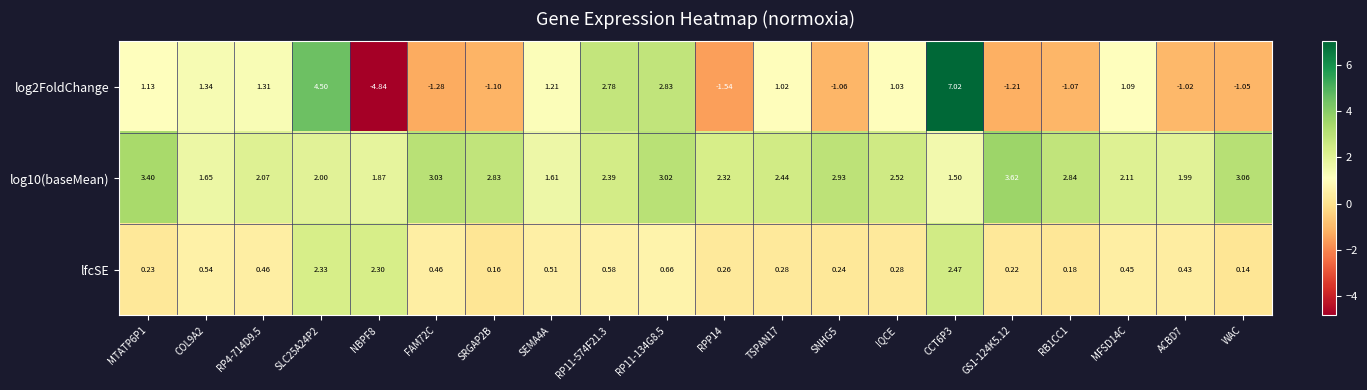

What is the greatest value displayed?

7.0